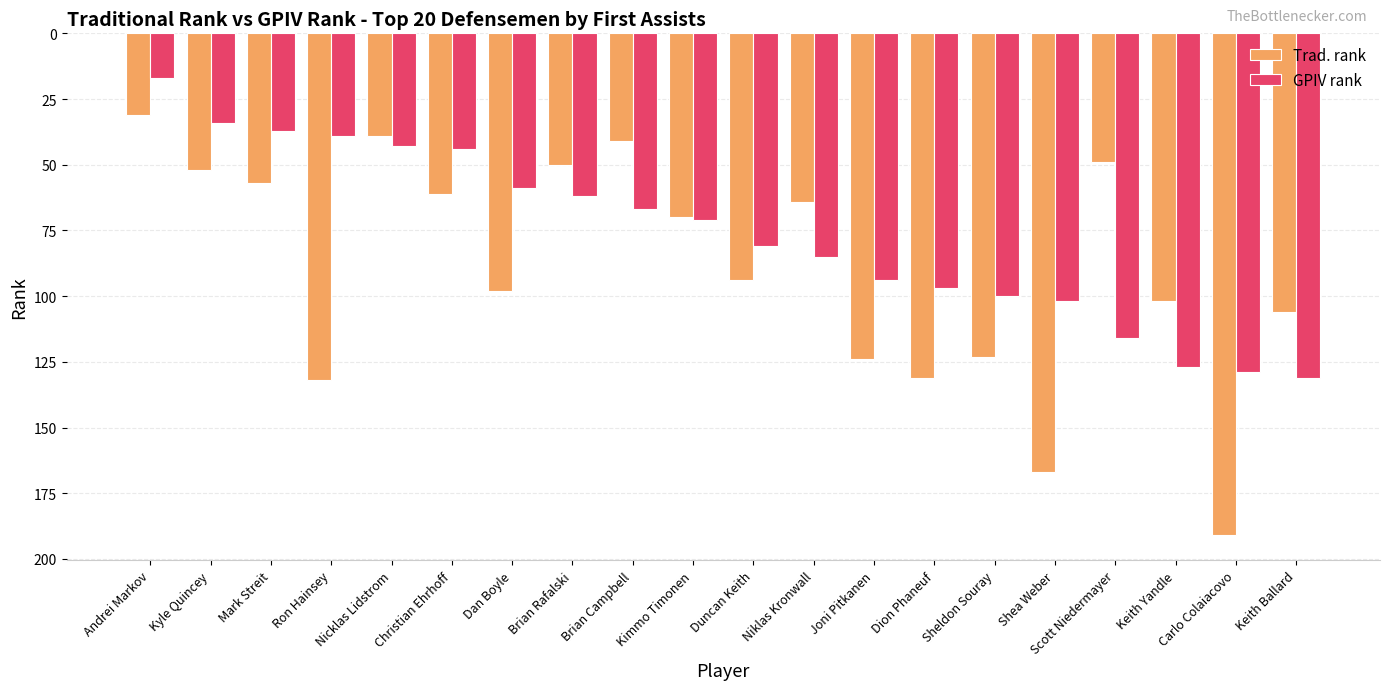

What is the value of the GPIV rank bar at the 18th from the left?

127